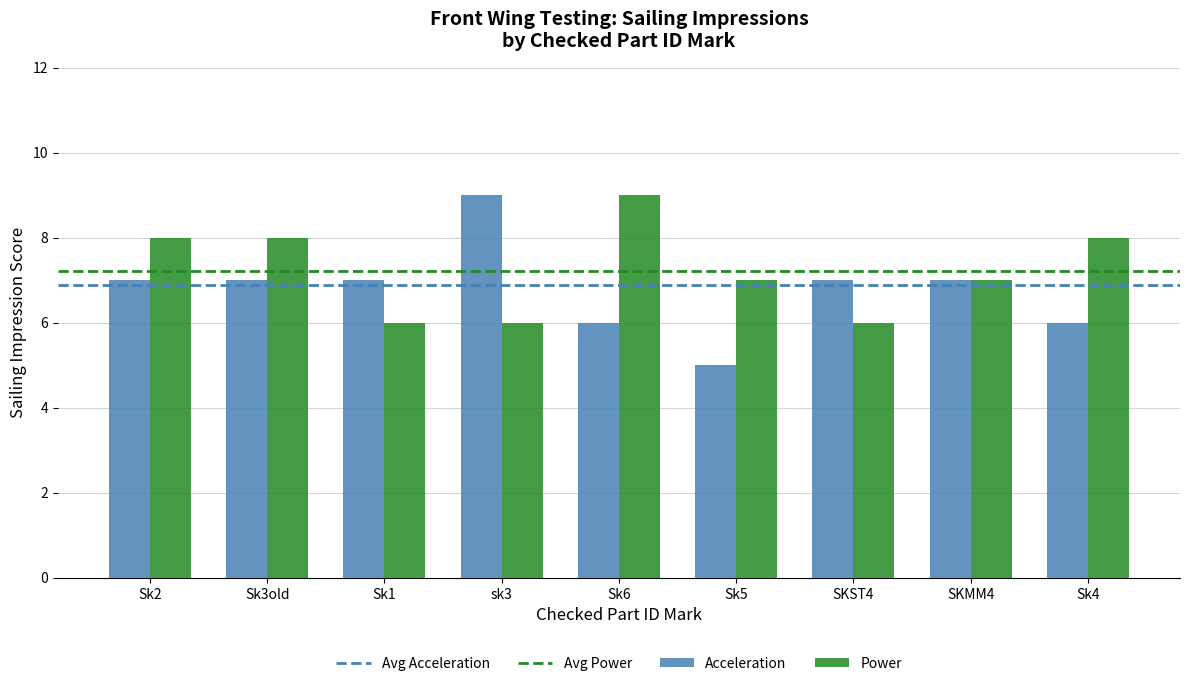

What is the total value across all series at Sk6?

15